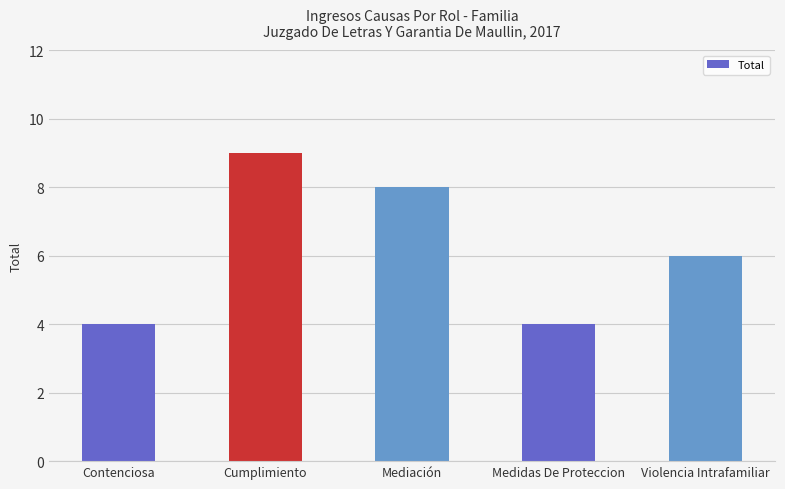

What is the label of the 3rd bar from the left?

Mediación